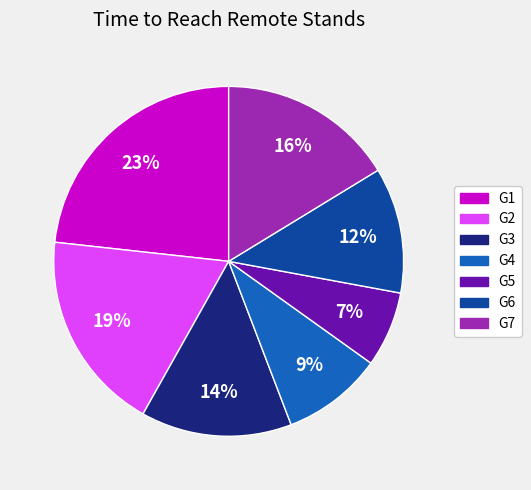

Which slice is the smallest?

G5